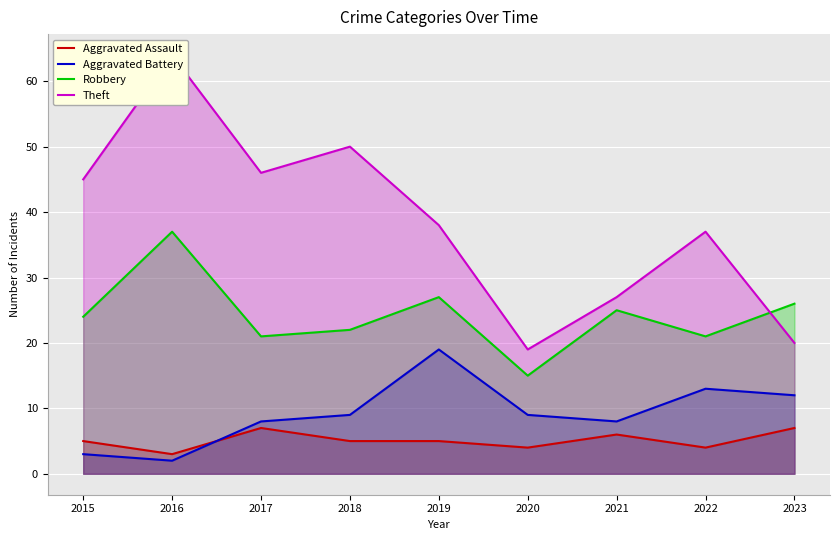

Reading left to right, transcribe all the data shown in this chart.

Aggravated Assault: 5	3	7	5	5	4	6	4	7
Aggravated Battery: 3	2	8	9	19	9	8	13	12
Robbery: 24	37	21	22	27	15	25	21	26
Theft: 45	64	46	50	38	19	27	37	20